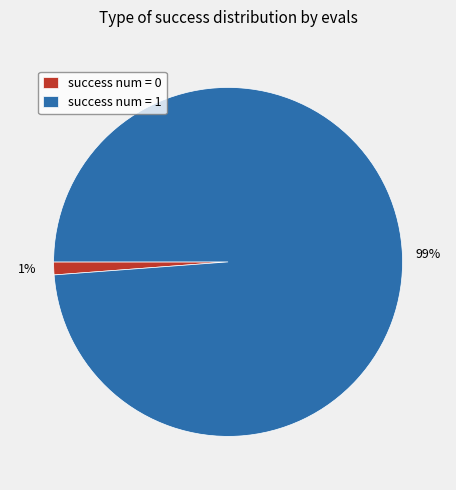

What percentage is the success num = 1 slice, to the nearest percent?

99%